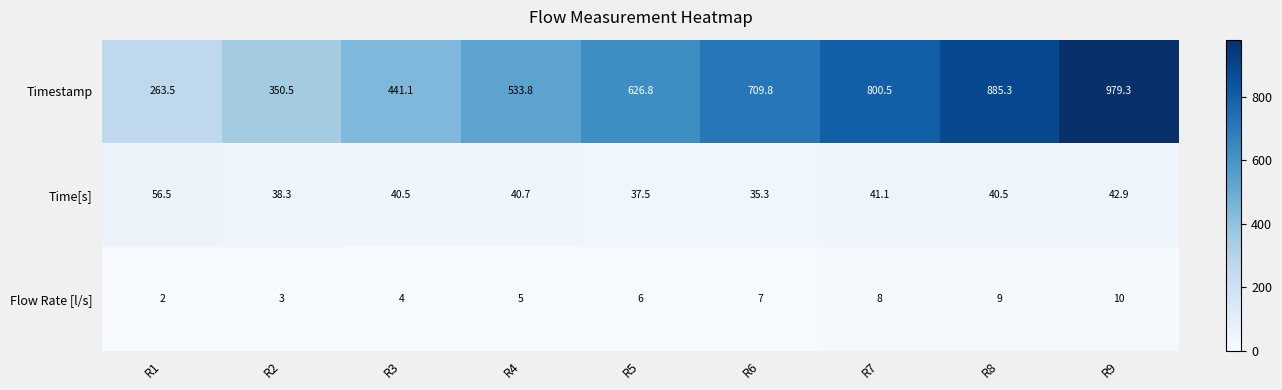

Which series has the largest total across all categories?

Timestamp